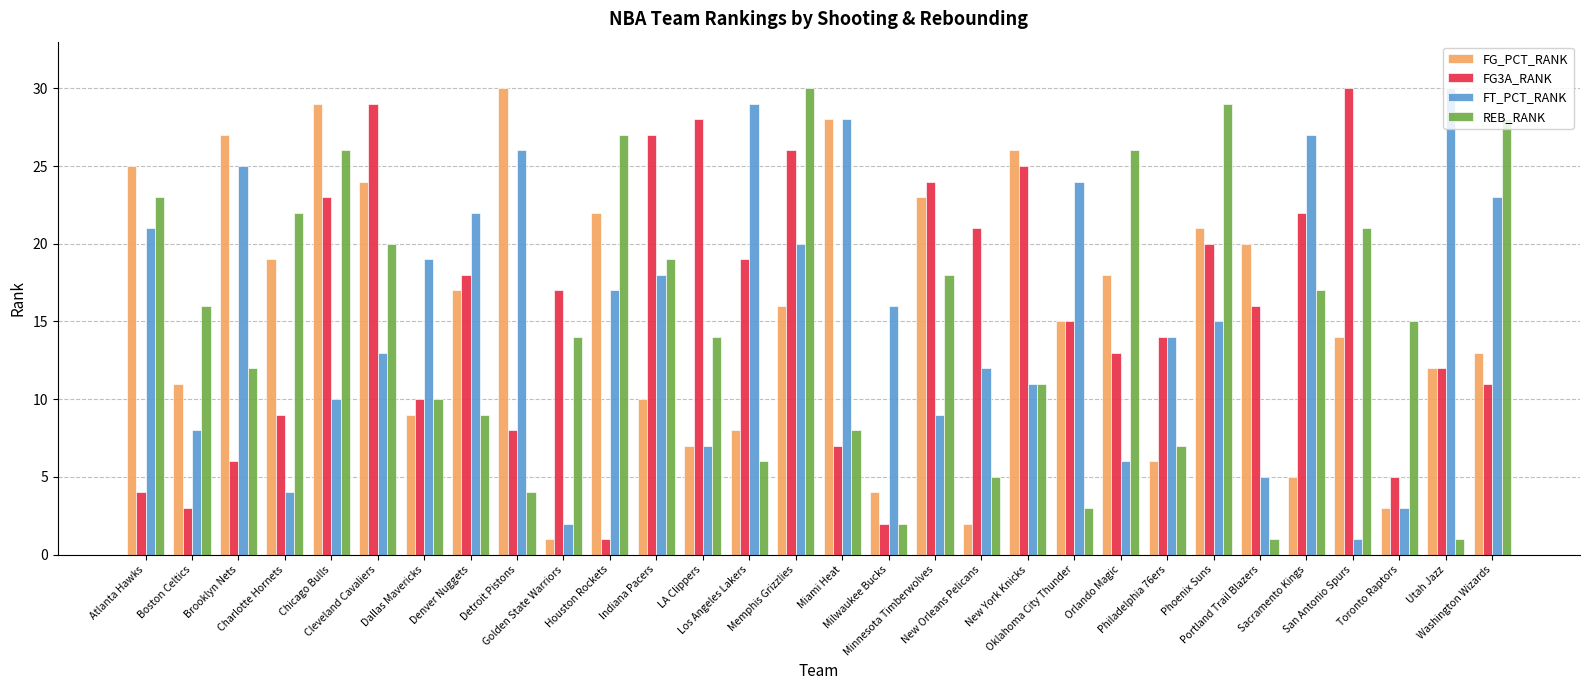

At which label does FG_PCT_RANK reach its minimum?

Golden State Warriors